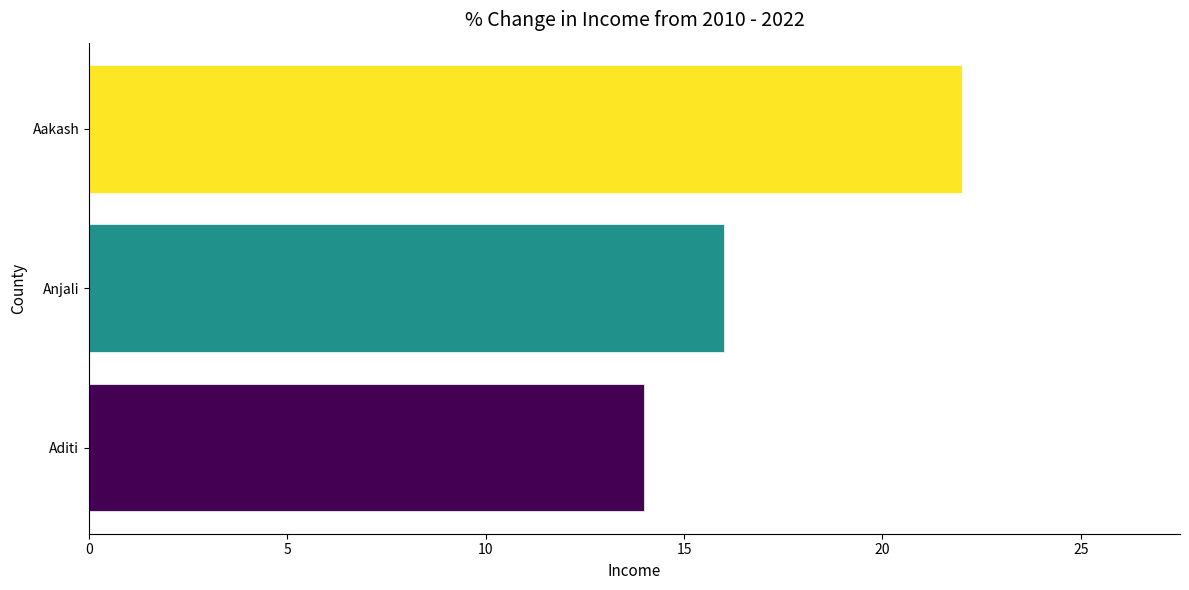

List the labels in order of value, smallest first.

Aditi, Anjali, Aakash